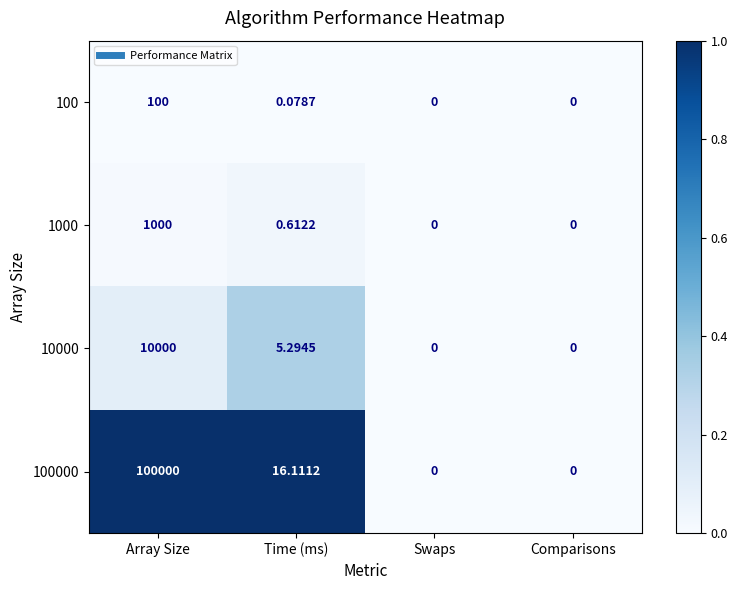

At Array Size, list the series in order from largest to smallest.

100000, 10000, 1000, 100